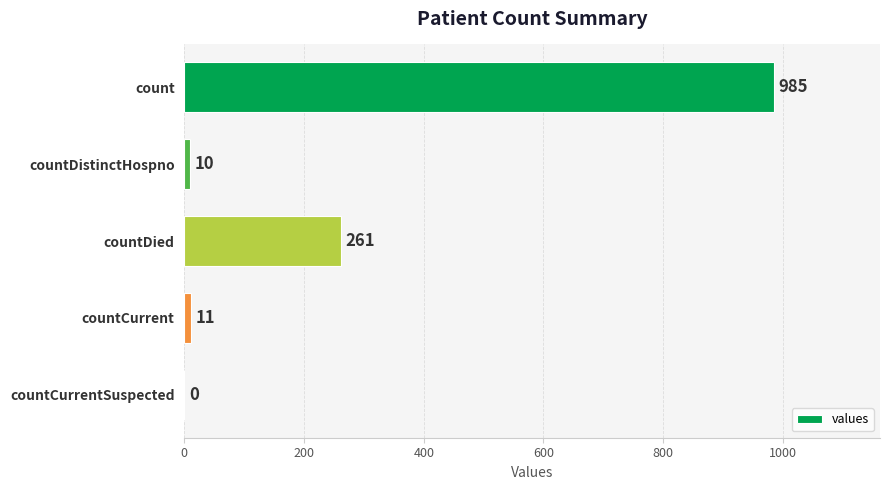

Where is the data nearest to the value 492?

countDied